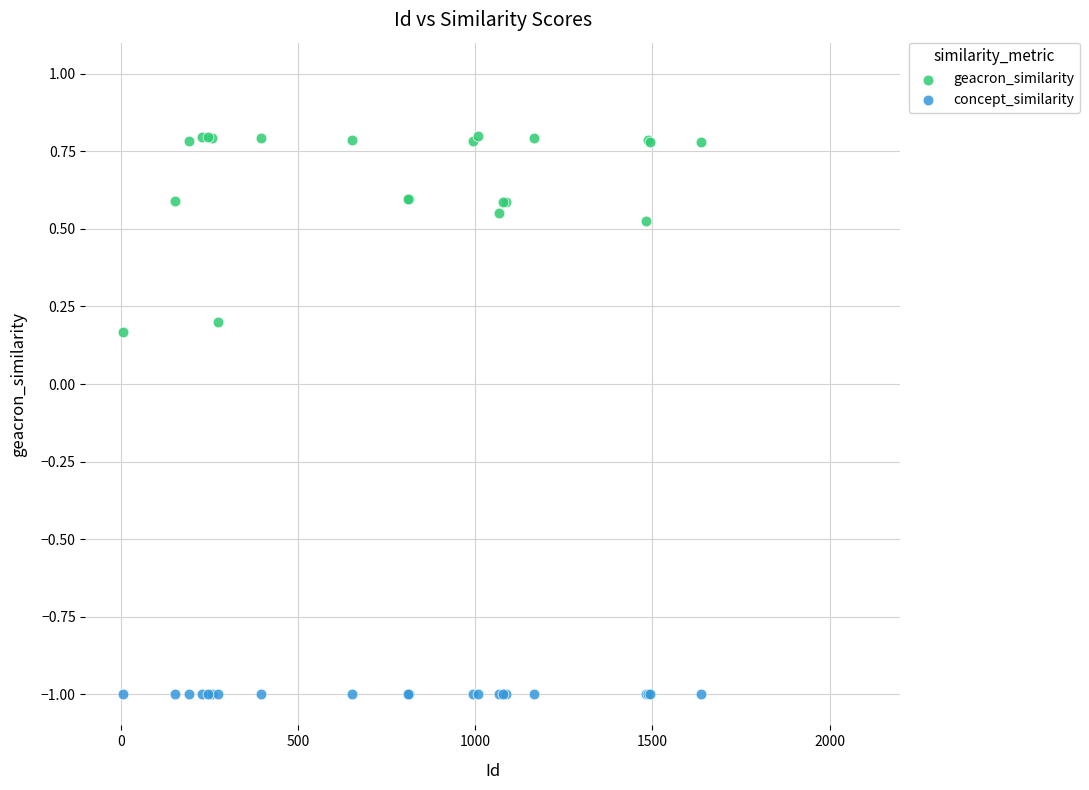

Which series contains the highest Y value?

geacron_similarity